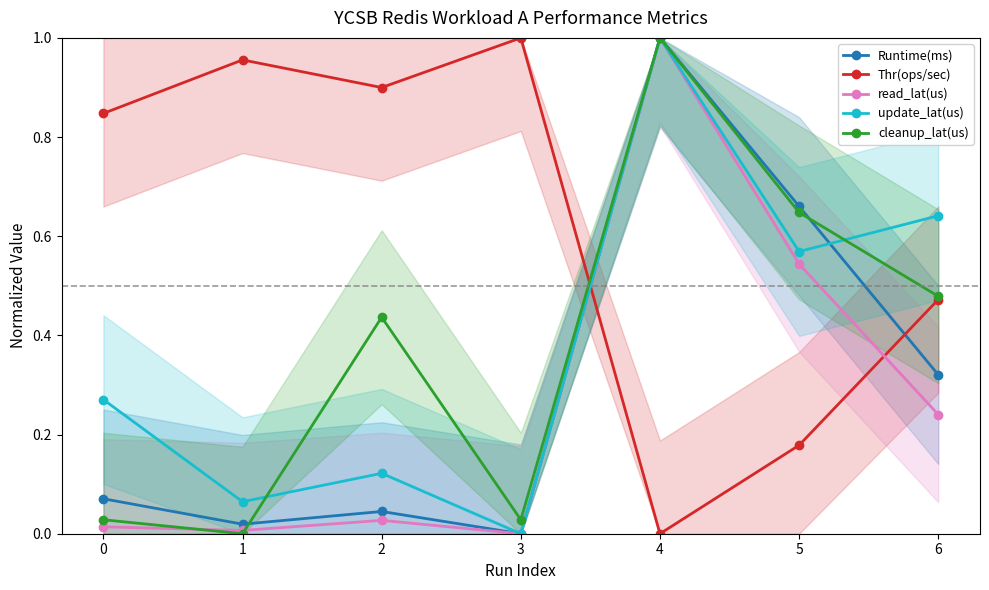

What is the total value across all series at 2?

1.5